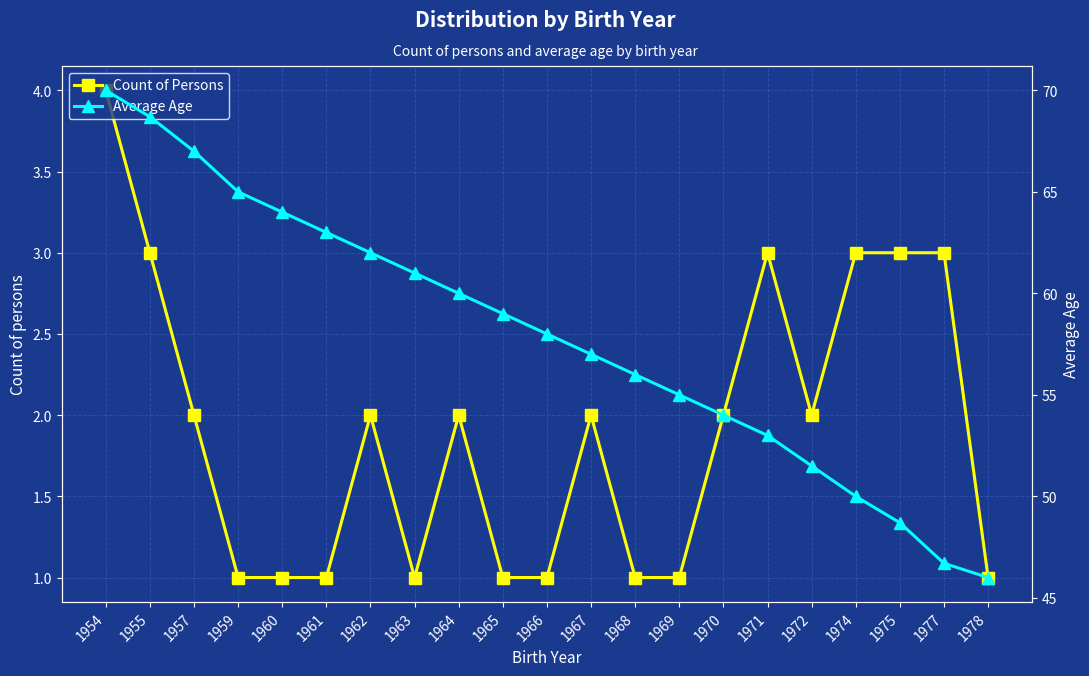

Is the value of Average Age at 1959 greater than the value of Count of Persons at 1972?

Yes